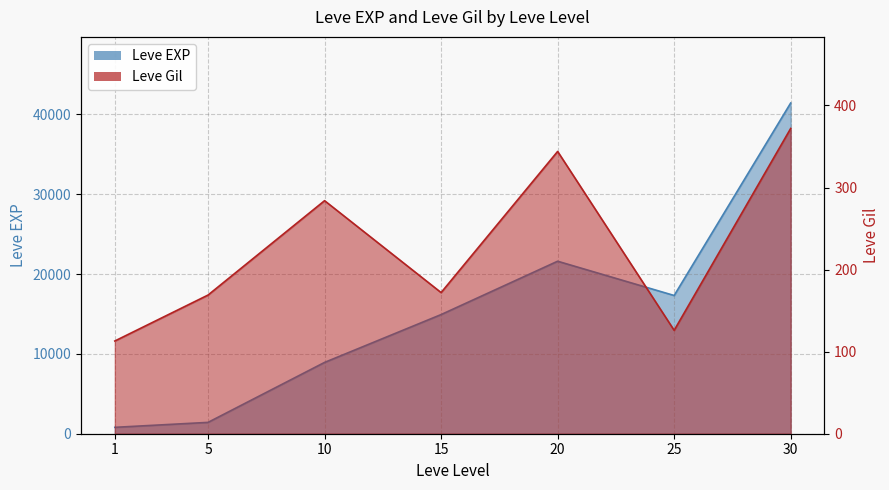

Count the number of categories in the chart.

7